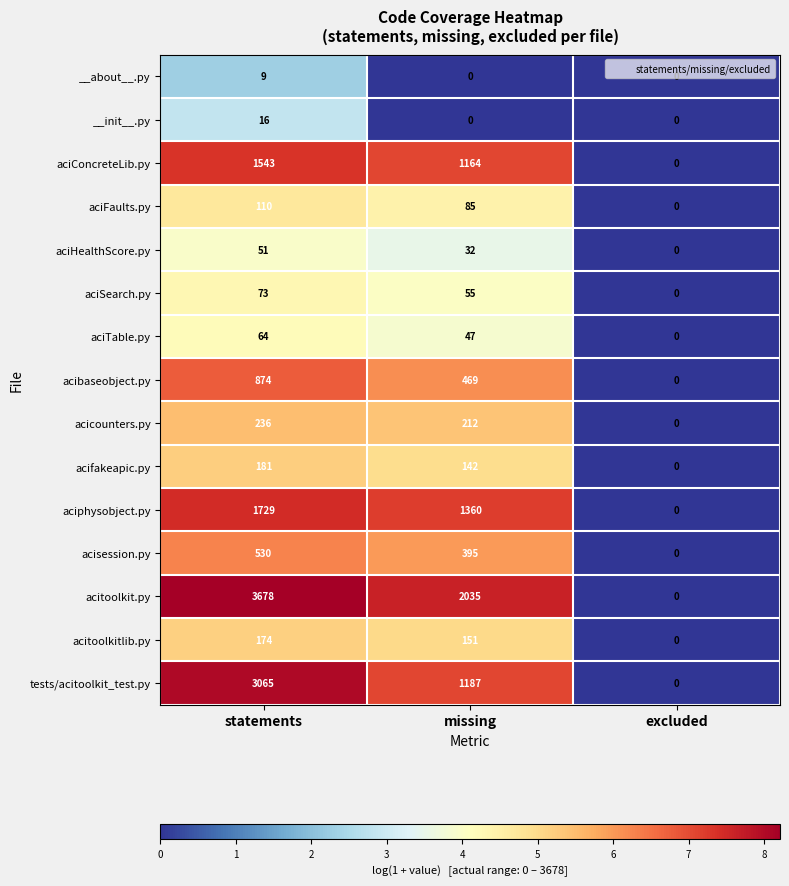

List the labels in order of acitoolkitlib.py value, largest first.

statements, missing, excluded